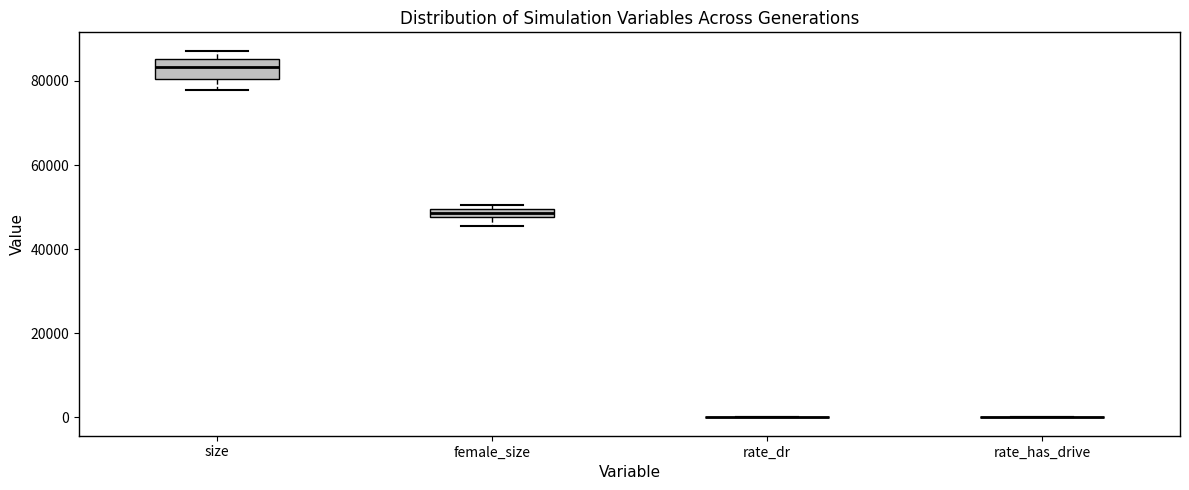

Which box is the tallest, from its lower edge to its upper edge?

size